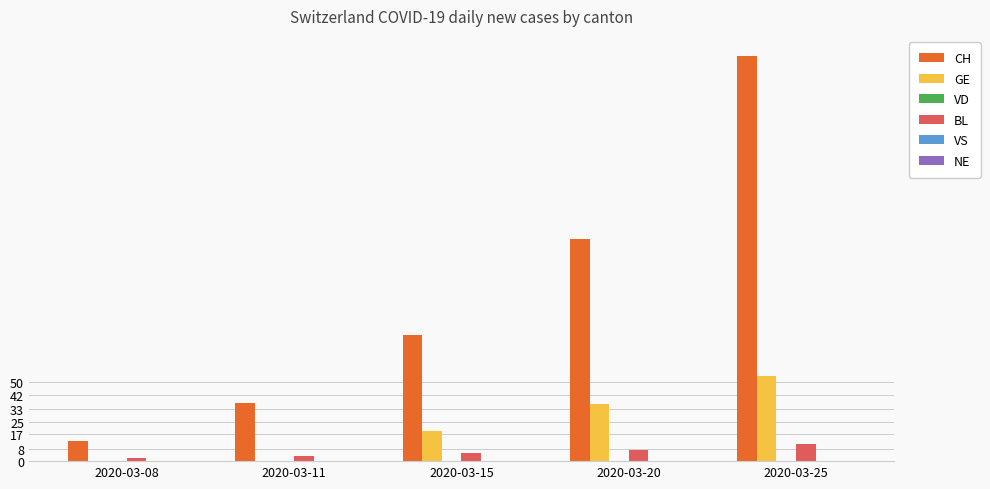

Is the value of GE at 2020-03-20 greater than the value of BL at 2020-03-15?

Yes